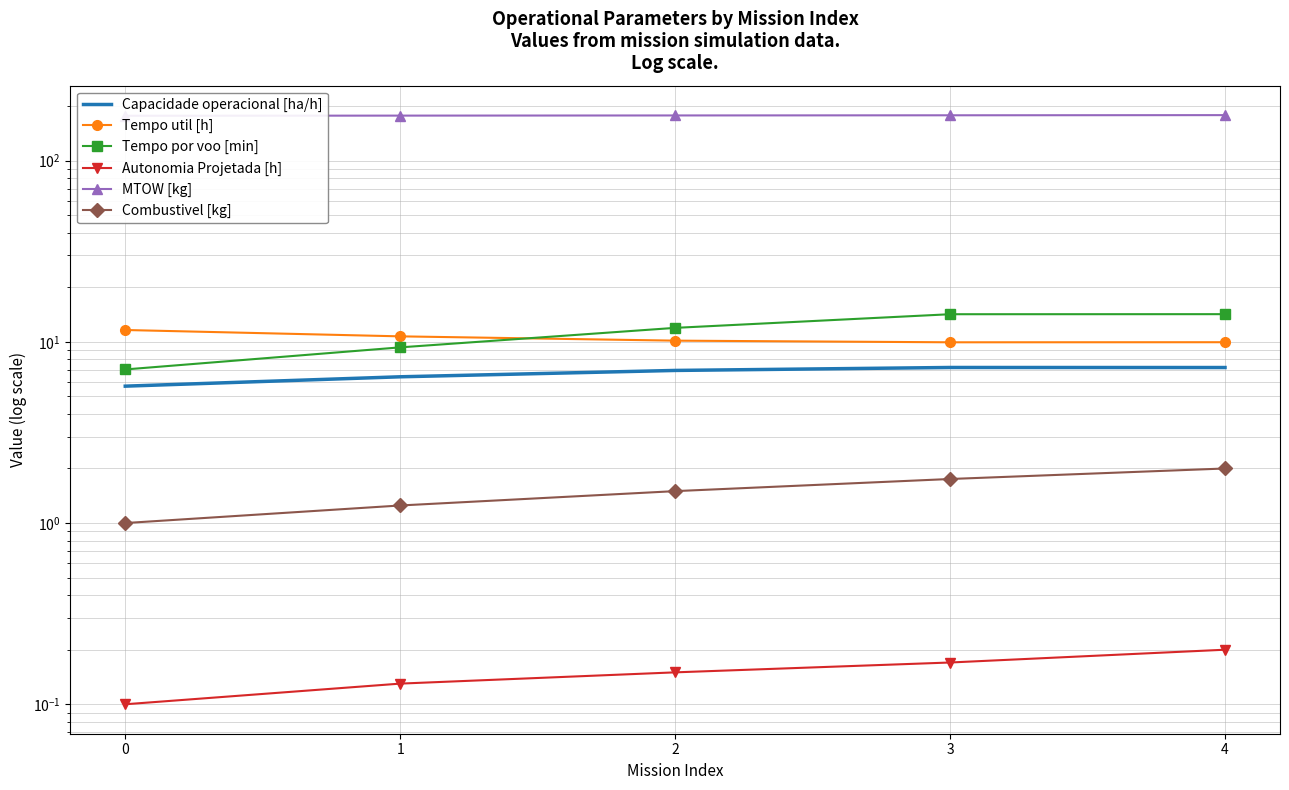

What is the value of the Autonomia Projetada [h] point at the 3rd from the left?

0.1